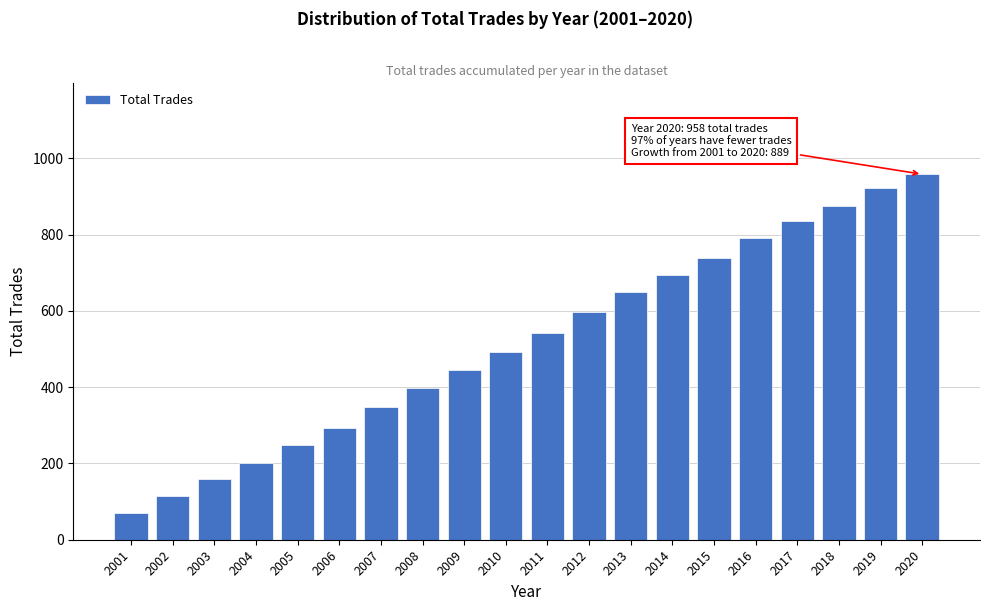

Reading left to right, transcribe all the data shown in this chart.

69	114	158	200	249	294	347	397	444	491	542	596	650	693	738	791	835	875	923	958